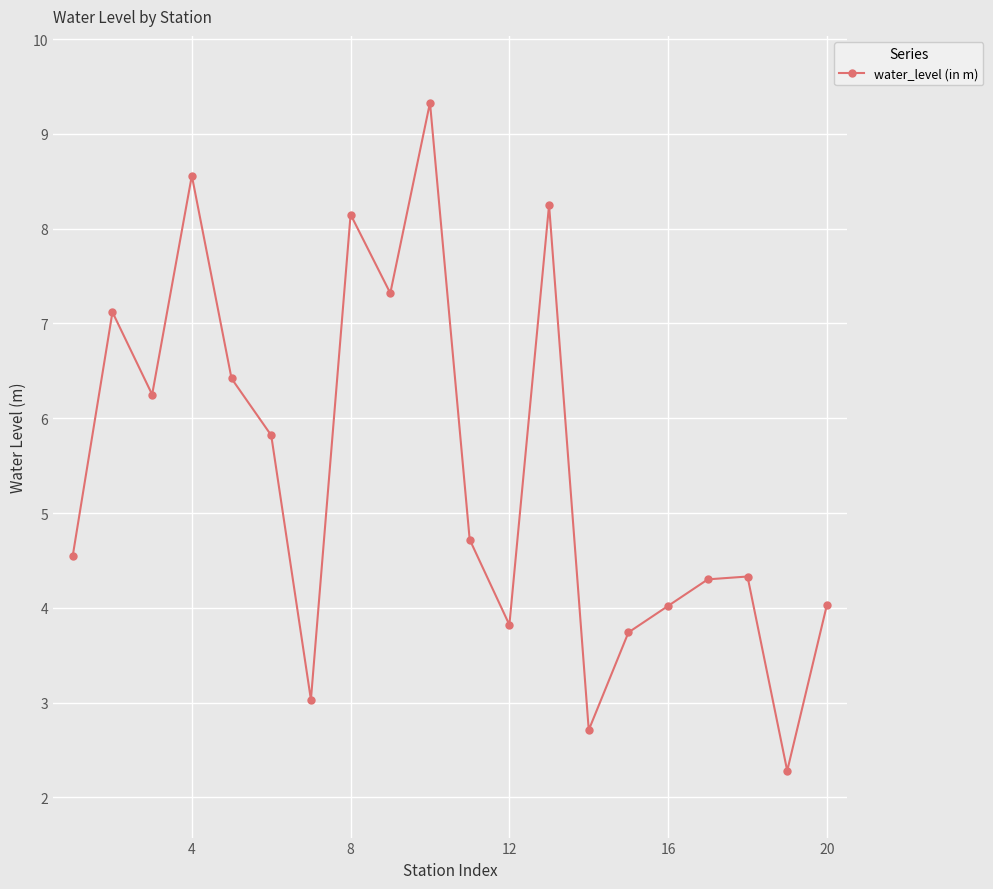

How many interior local valleys (lower than both neighbors) does the data have?

6